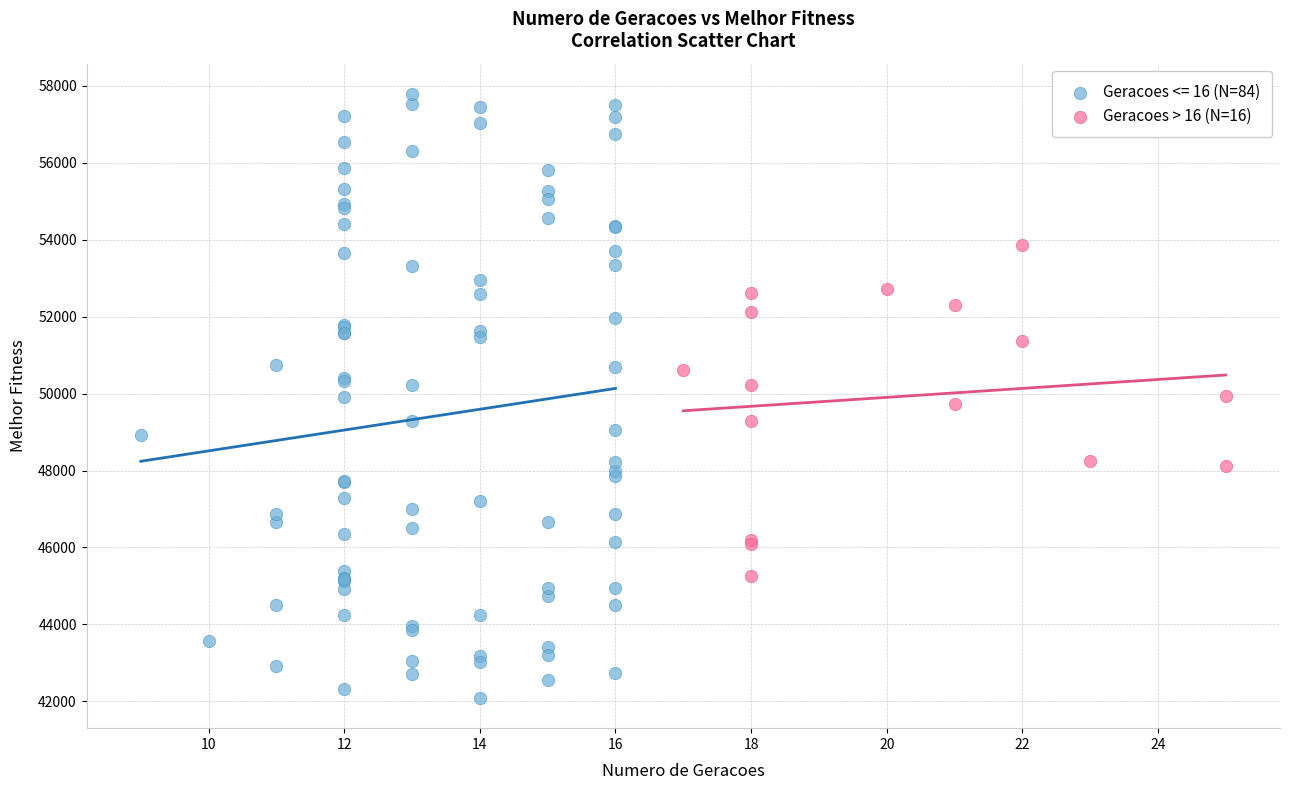

Which series reaches the maximum Y coordinate?

Geracoes <= 16 (N=84)